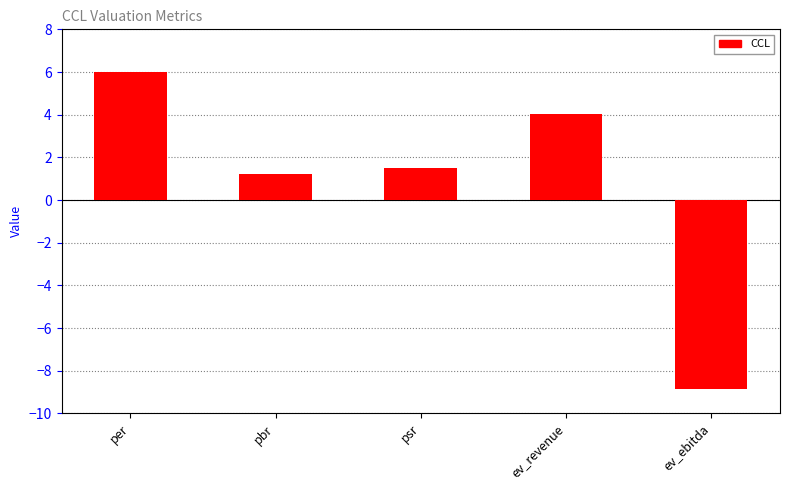

What is the value of the 3rd bar from the left?

1.5